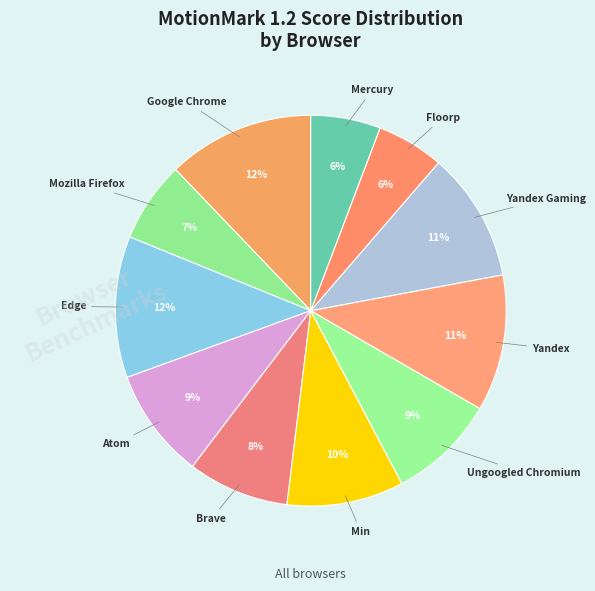

What is the ratio of the value at Ungoogled Chromium to the value at Min?

0.9